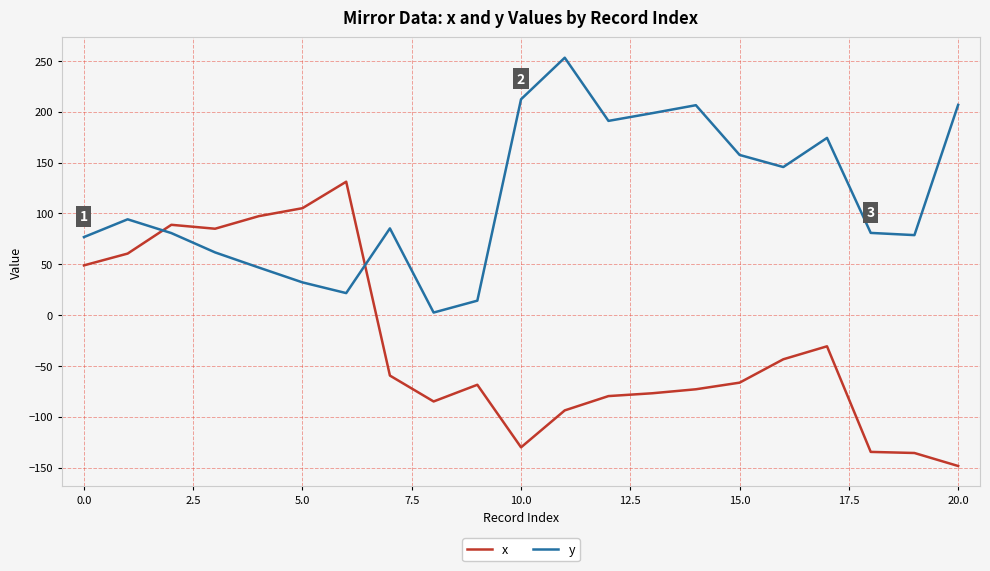

True or false: y has more than 2 interior local peaks.

True